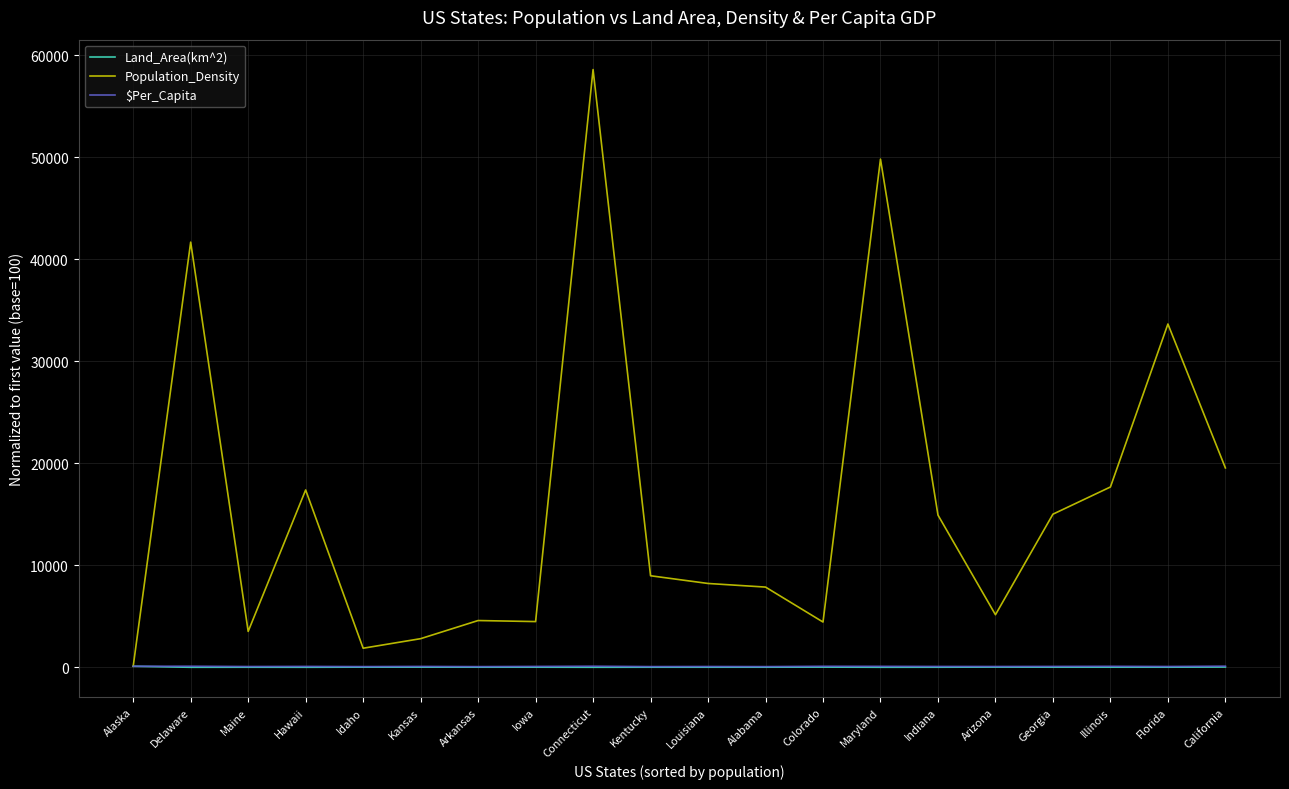

Which series has the widest spread of values?

Population_Density